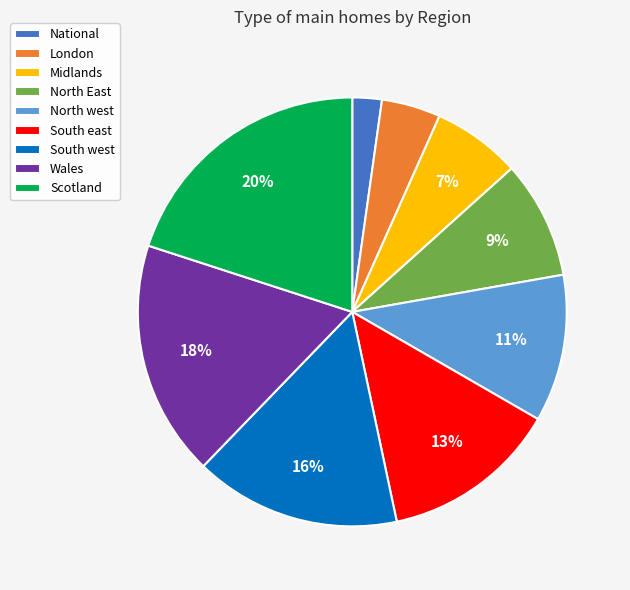

Does any single category account for the majority?

No